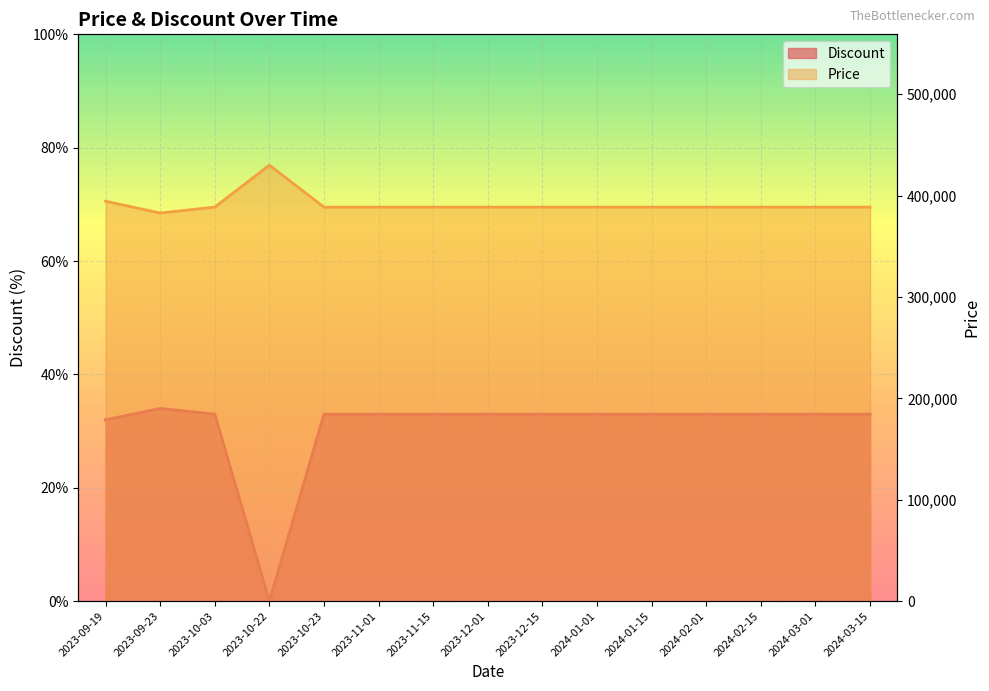

Which series has the widest spread of values?

Price